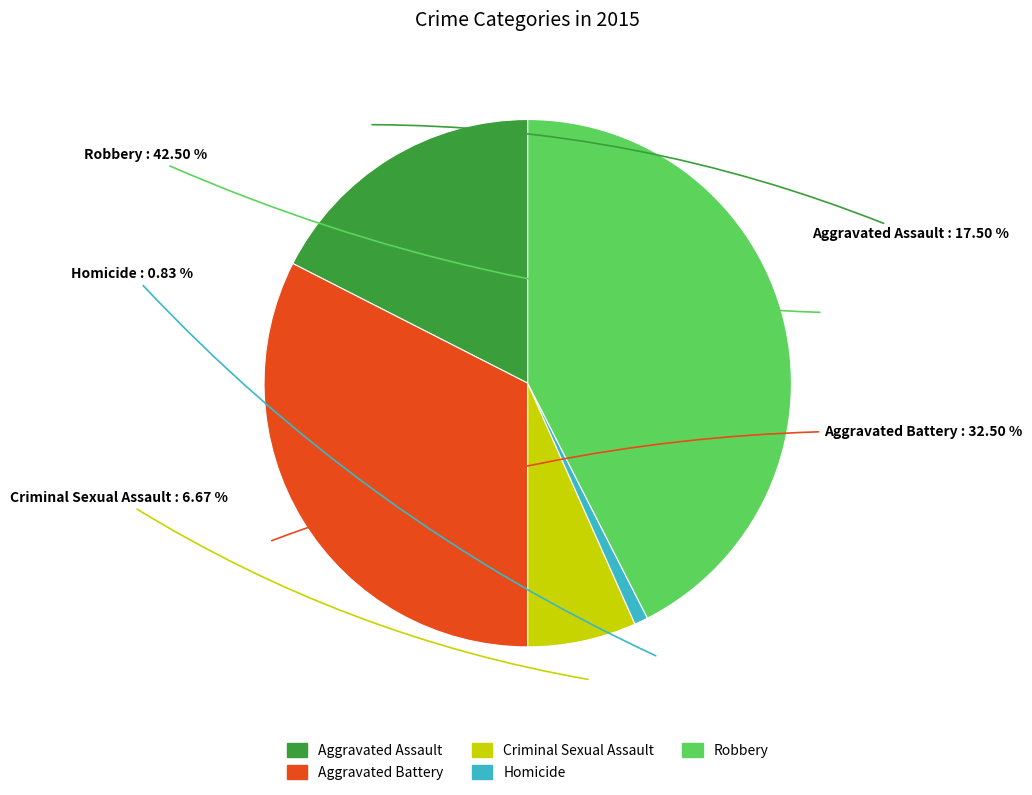

Do Homicide and Robbery together represent more than half of the pie?

No